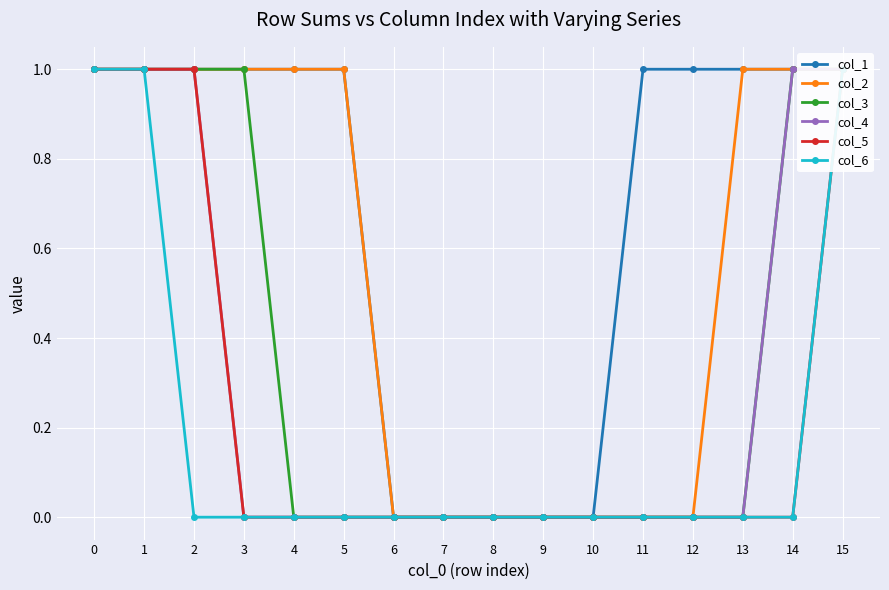

Which has a higher value, 9 or 12?

12